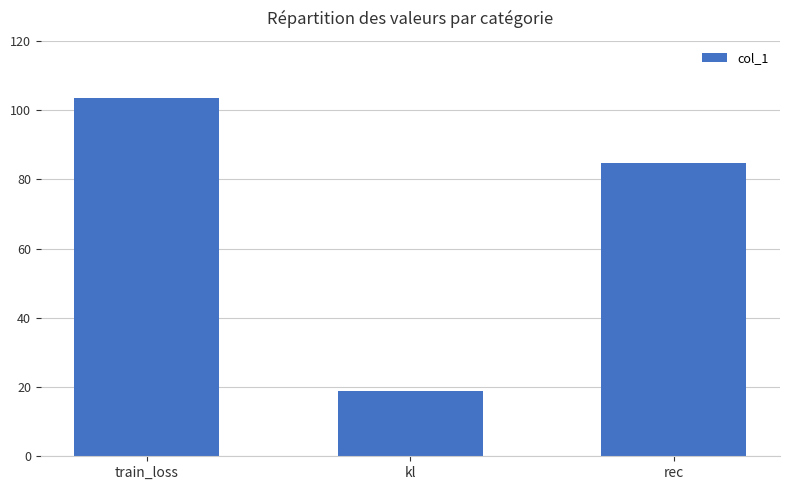

What position from the right is train_loss?

3